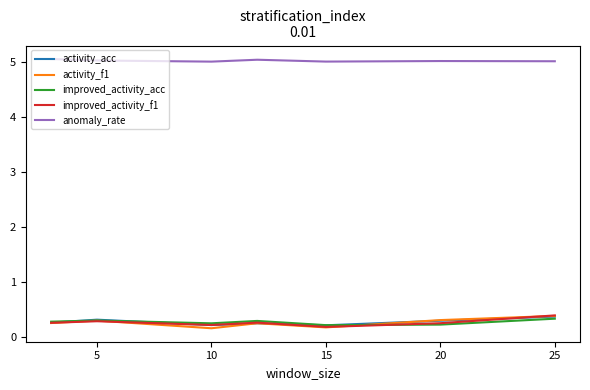

What is the maximum value shown in the chart?

5.1